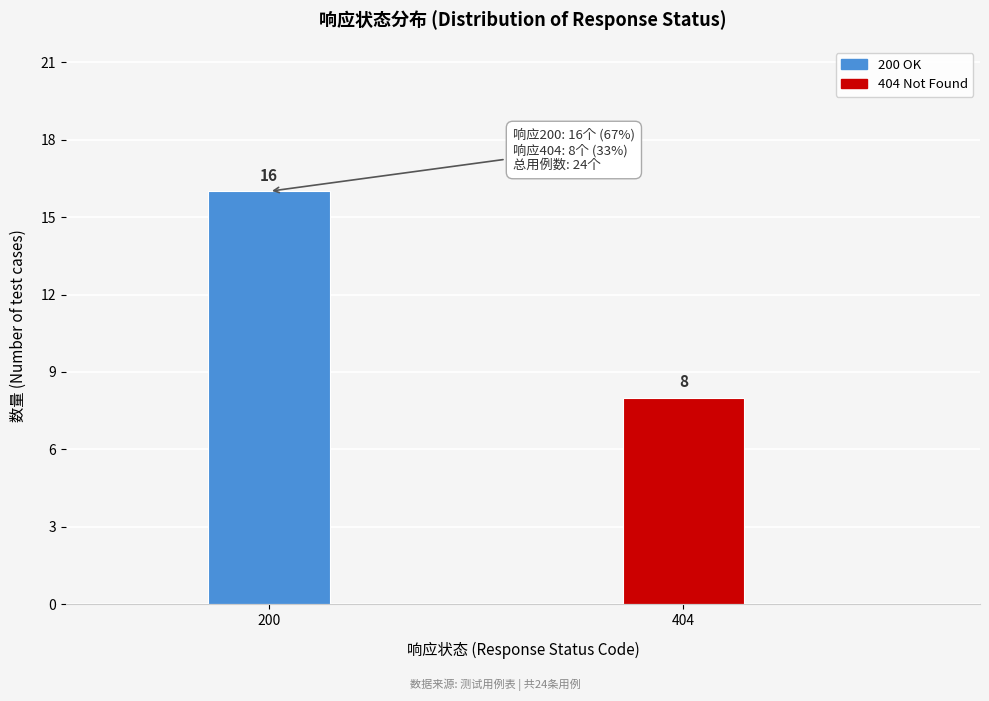

Reading left to right, transcribe all the data shown in this chart.

200=16	404=8